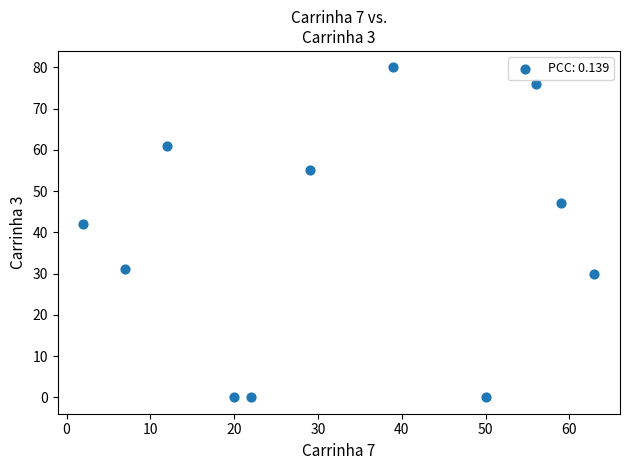

What is the average Y value?

38